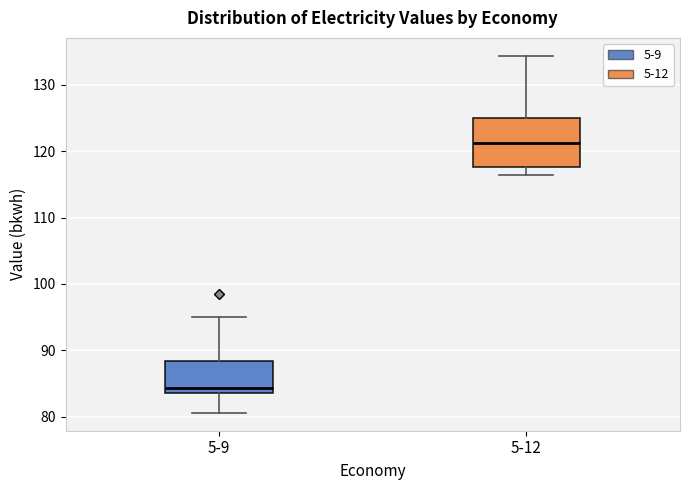

Reading left to right, read every box against the y-axis: the position of its median line, the range the box covers, and the ends of its whiskers. The values are not printed on the chart, so give them approximately, as read against the axis.

5-9: median 84 (just above the box's lower edge), box 84 to 88, whiskers 81 to 95
5-12: median 121, box 118 to 125, whiskers 116 to 134